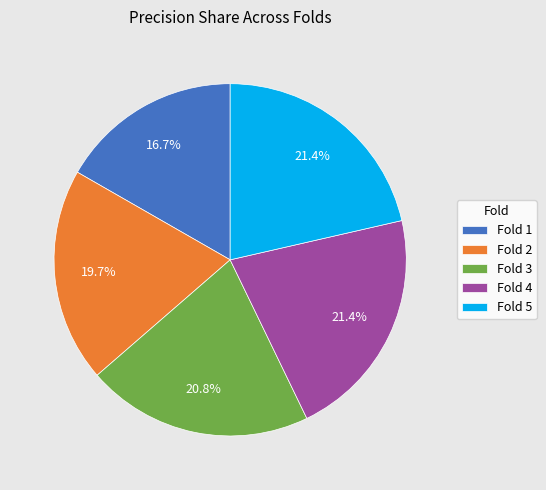

Which slice is the smallest?

Fold 1